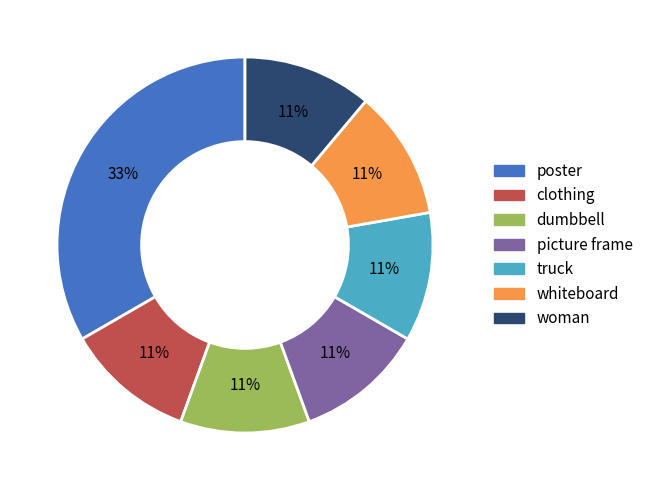

Is the sum of dumbbell and truck greater than half?

No